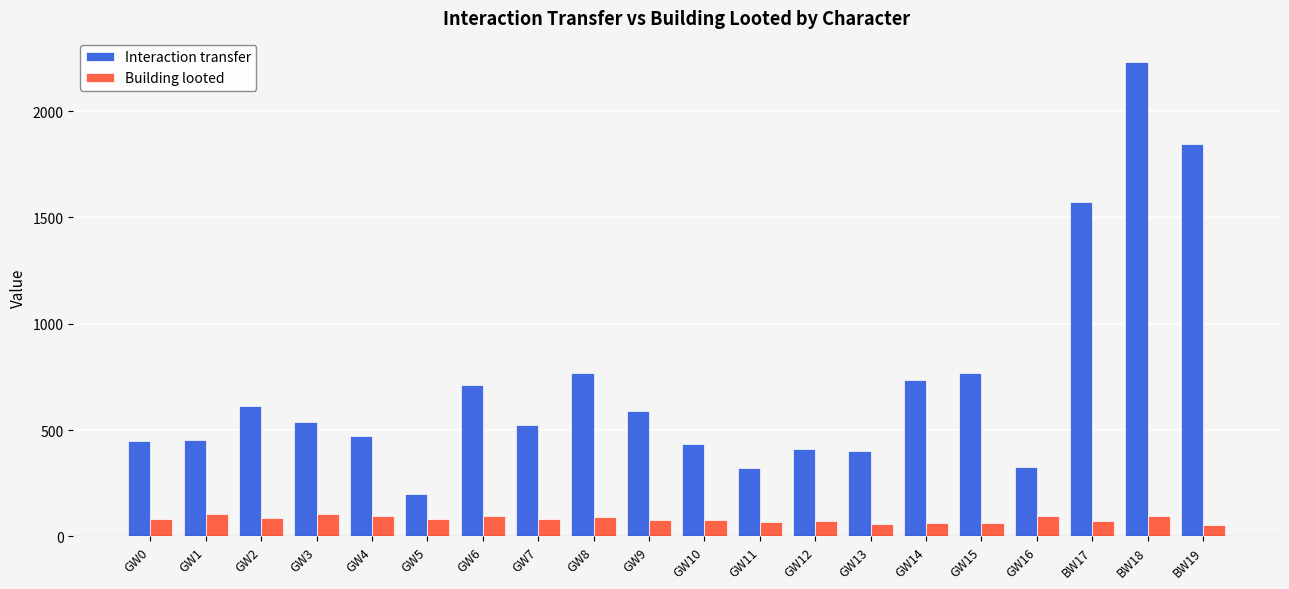

What is the value of the Interaction transfer bar at the 19th from the left?

2233